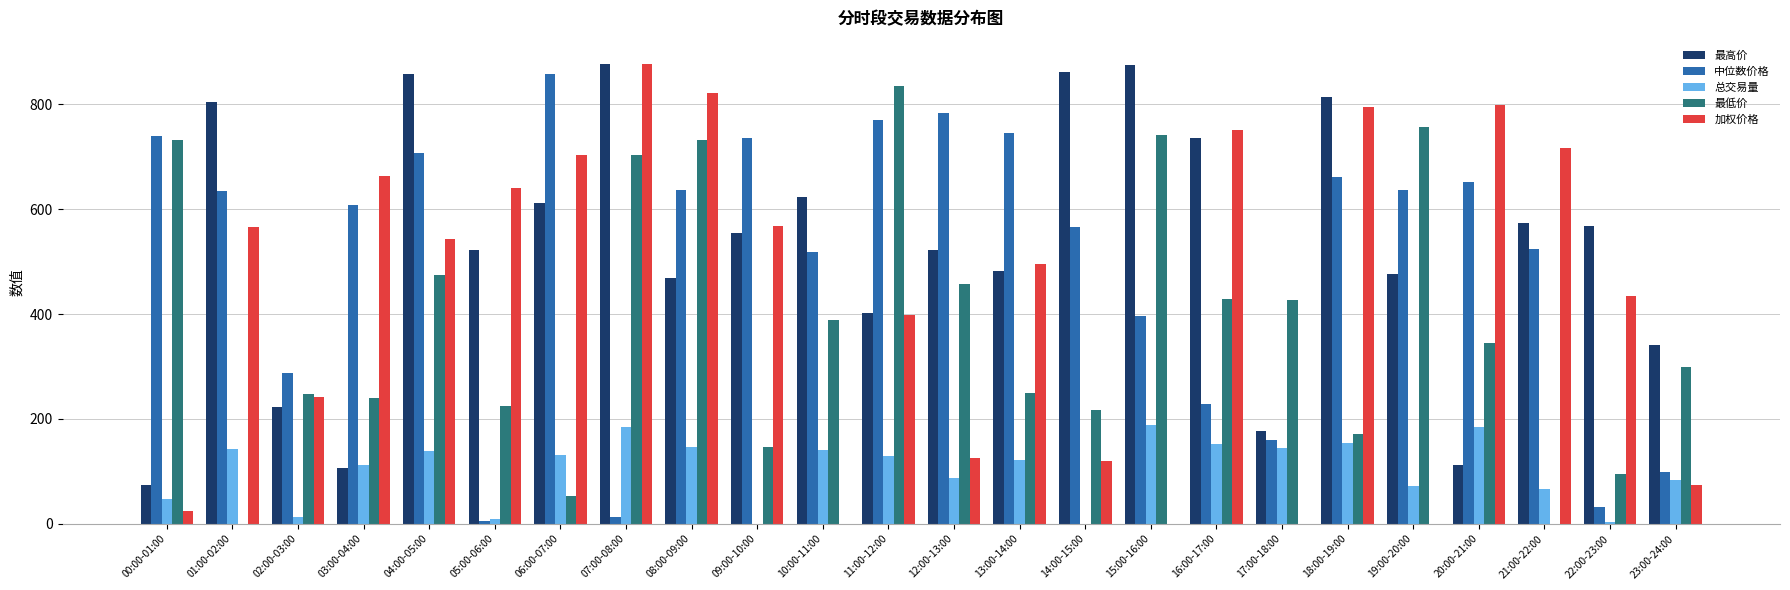

At which label does 最低价 reach its peak?

11:00-12:00